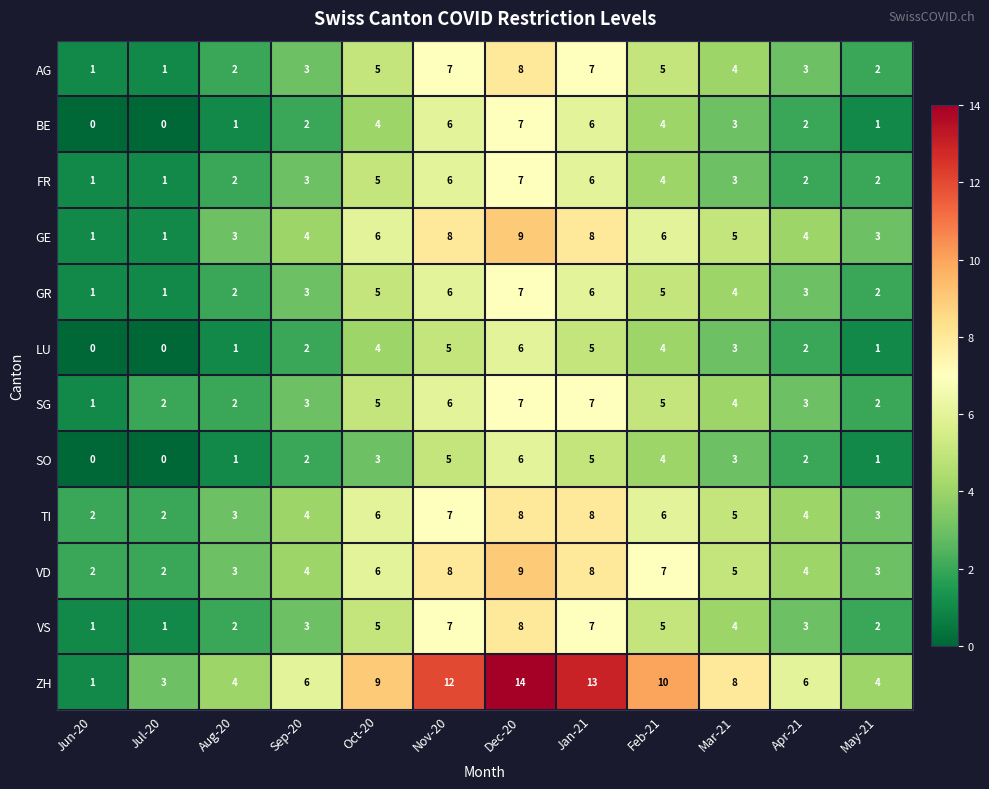

Is it true that AG equals 5 at Oct-20?

True